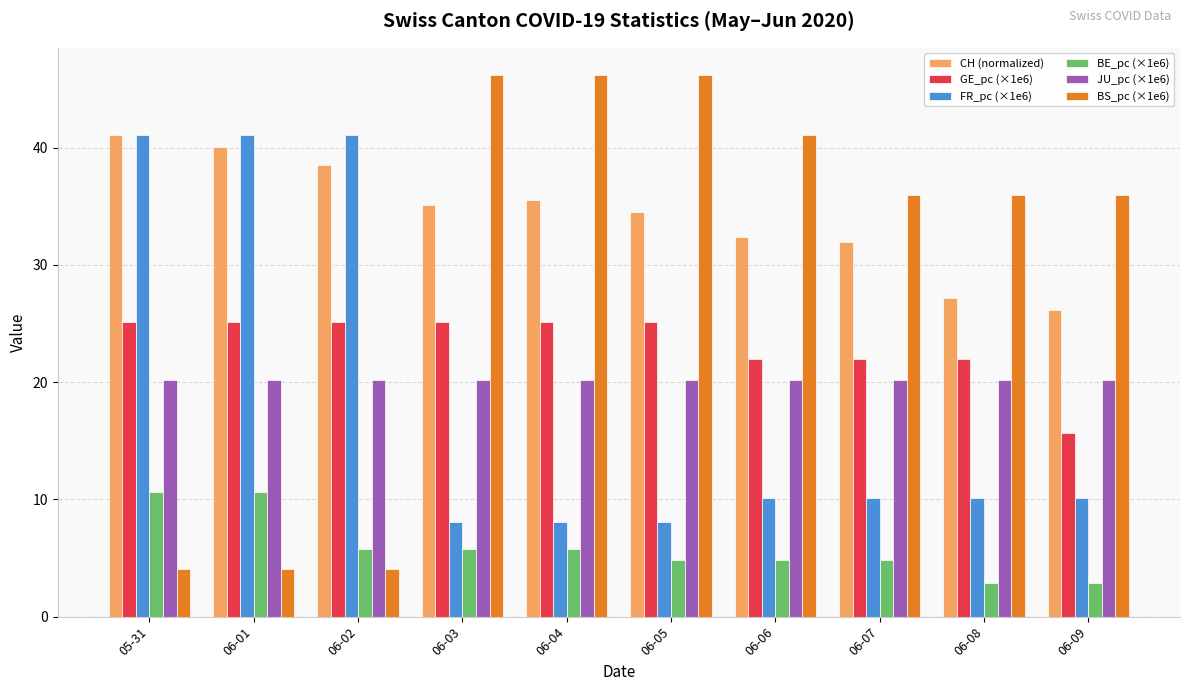

Which series has the largest range (max minus min)?

BS_pc (×1e6)